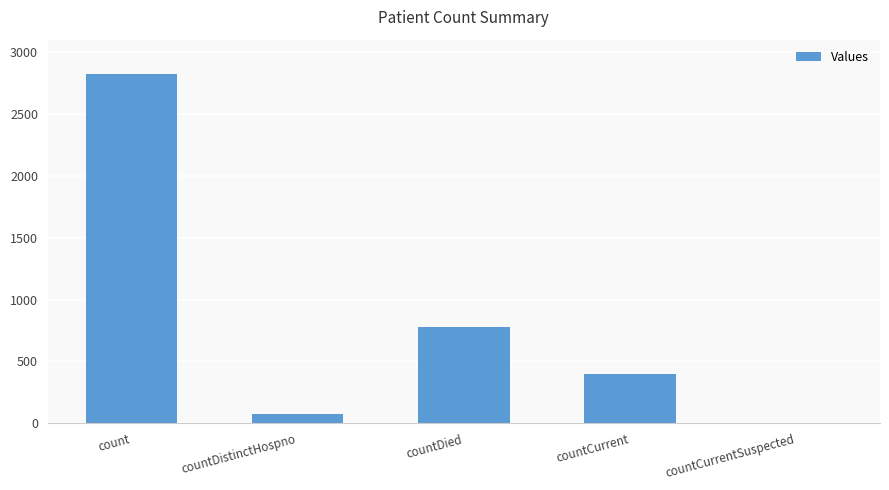

Count the number of categories in the chart.

5